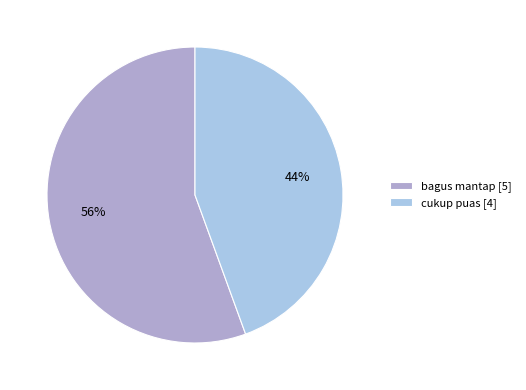

How many slices are in this pie chart?

2